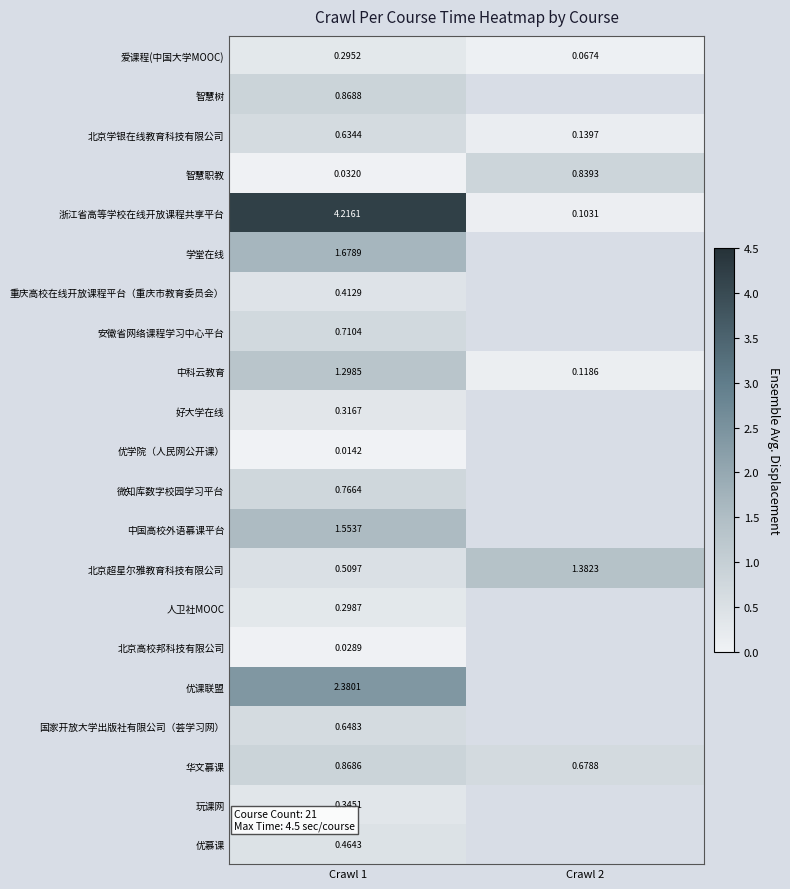

Rank the series at Crawl 1 from lowest to highest value.

优学院（人民网公开课）, 北京高校邦科技有限公司, 智慧职教, 爱课程(中国大学MOOC), 人卫社MOOC, 好大学在线, 玩课网, 重庆高校在线开放课程平台（重庆市教育委员会）, 优慕课, 北京超星尔雅教育科技有限公司, 北京学银在线教育科技有限公司, 国家开放大学出版社有限公司（荟学习网）, 安徽省网络课程学习中心平台, 微知库数字校园学习平台, 华文慕课, 智慧树, 中科云教育, 中国高校外语慕课平台, 学堂在线, 优课联盟, 浙江省高等学校在线开放课程共享平台